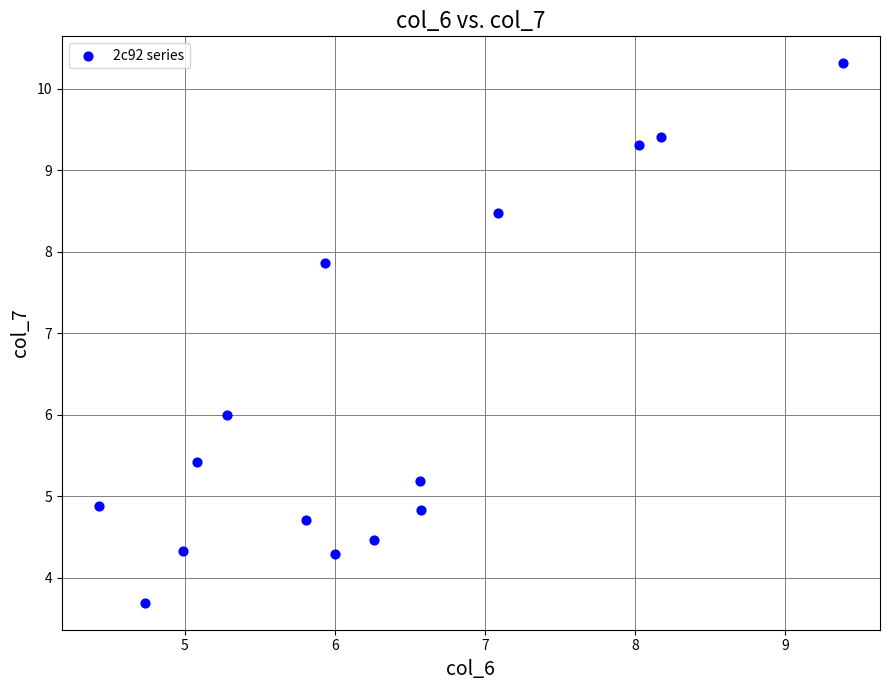

What is the range of X values (max minus min)?

5.0